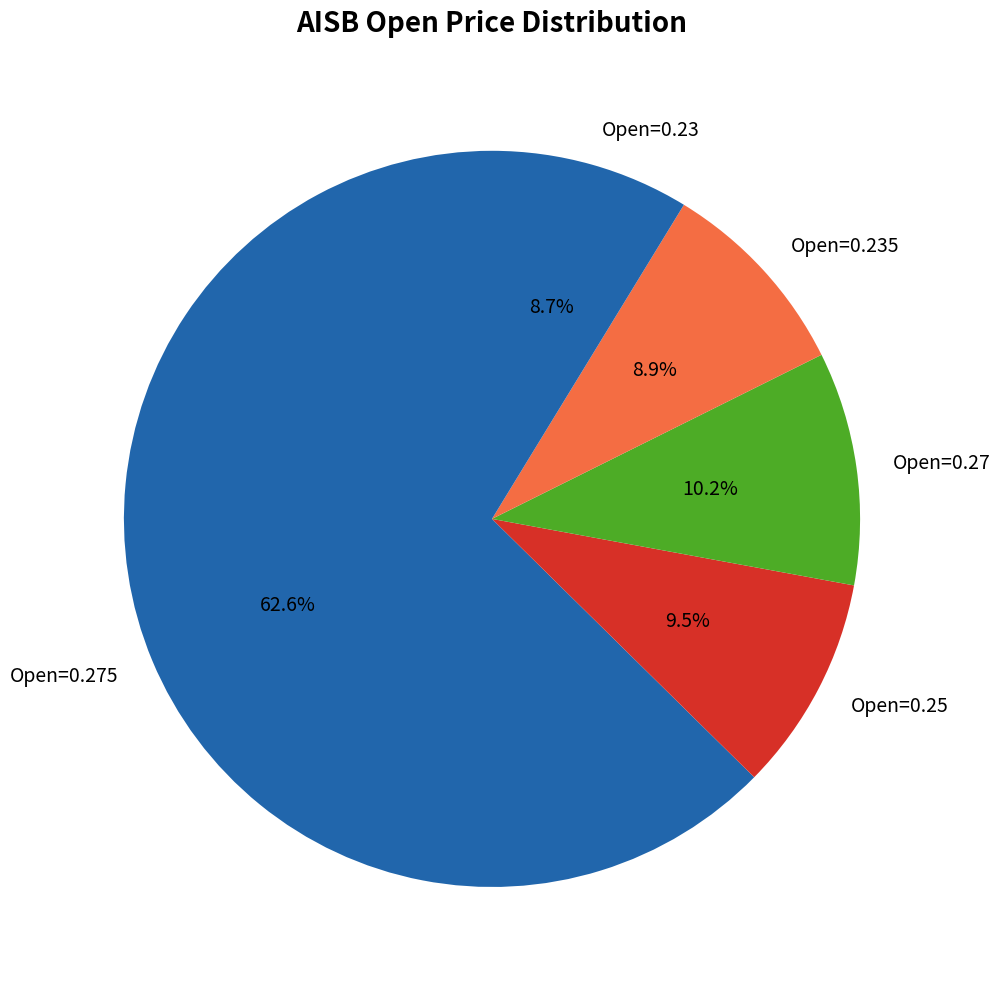

Between Open=0.23 and Open=0.27, which is larger?

Open=0.27